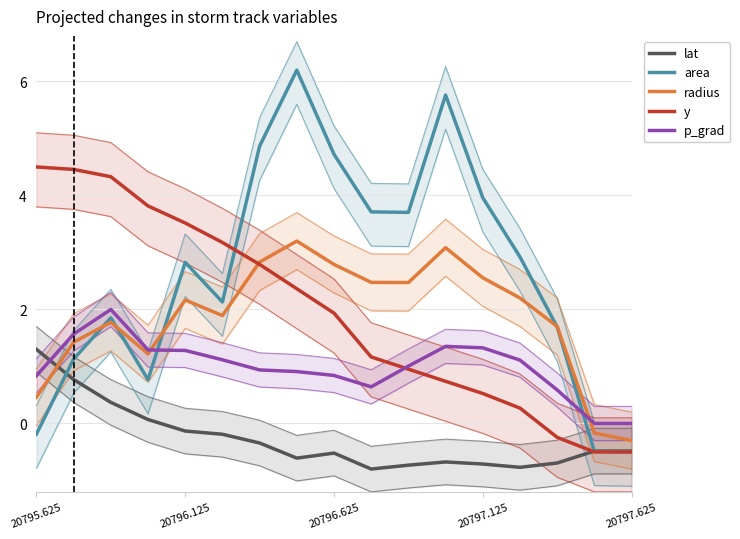

Which series has the widest spread of values?

area